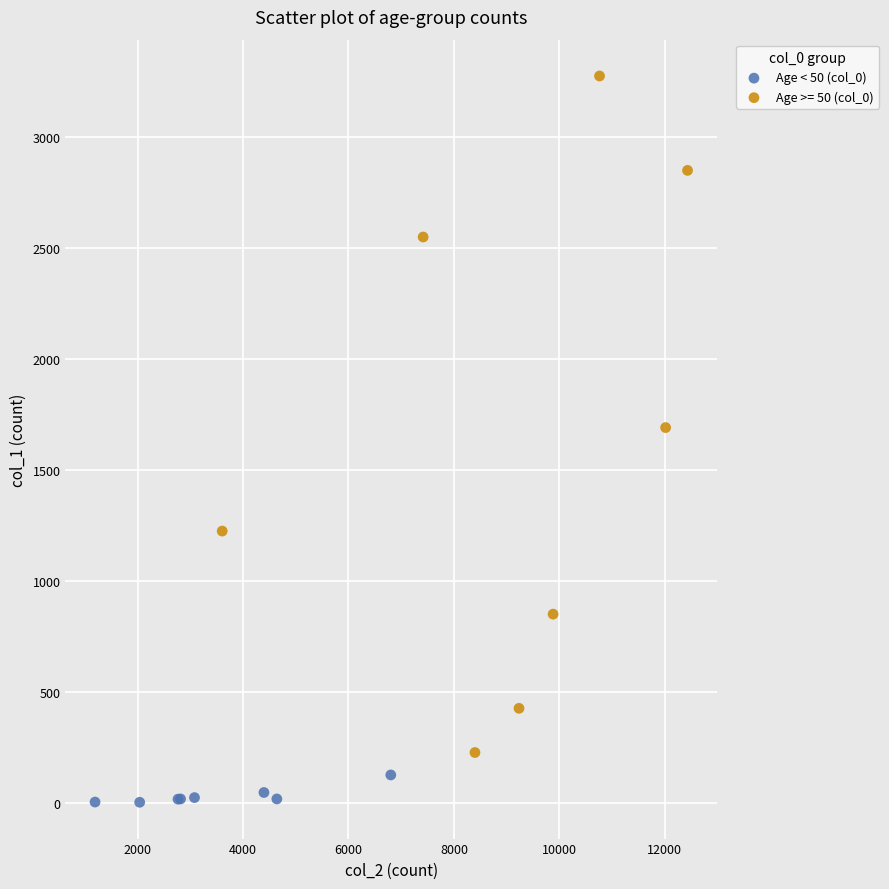

Which series reaches the maximum Y coordinate?

Age >= 50 (col_0)